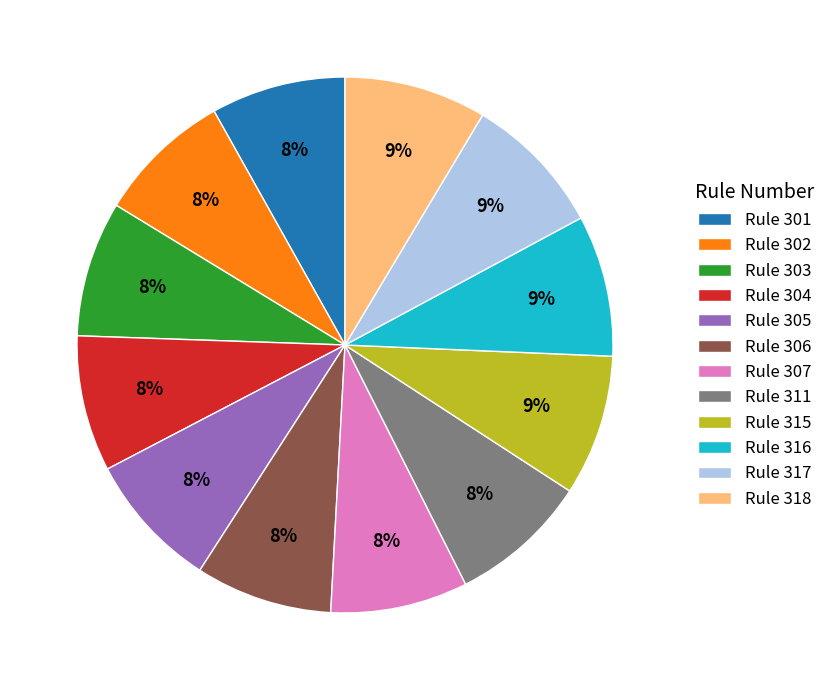

To the nearest percent, what percentage of the pie is Rule 305?

8%